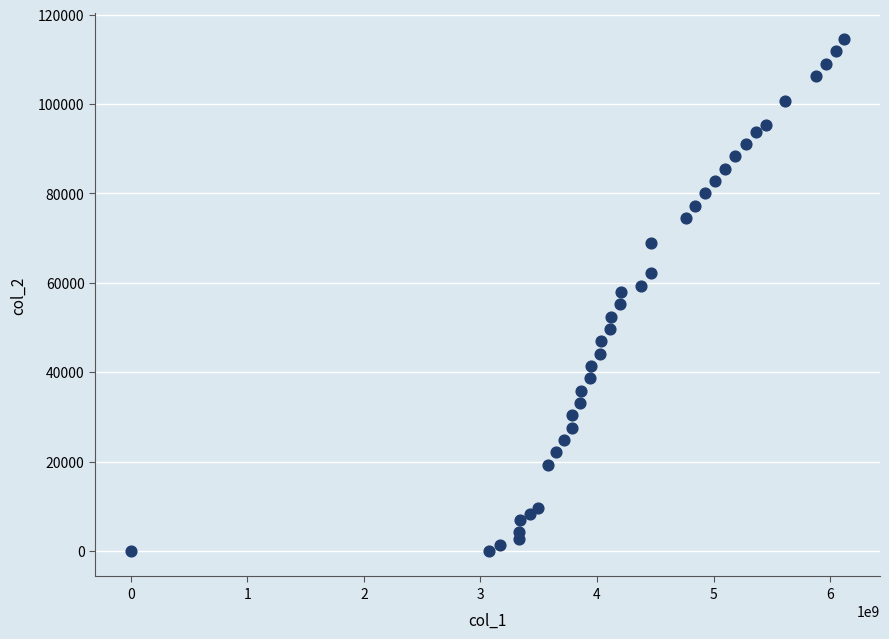

What is the range of Y values (max minus min)?

114540